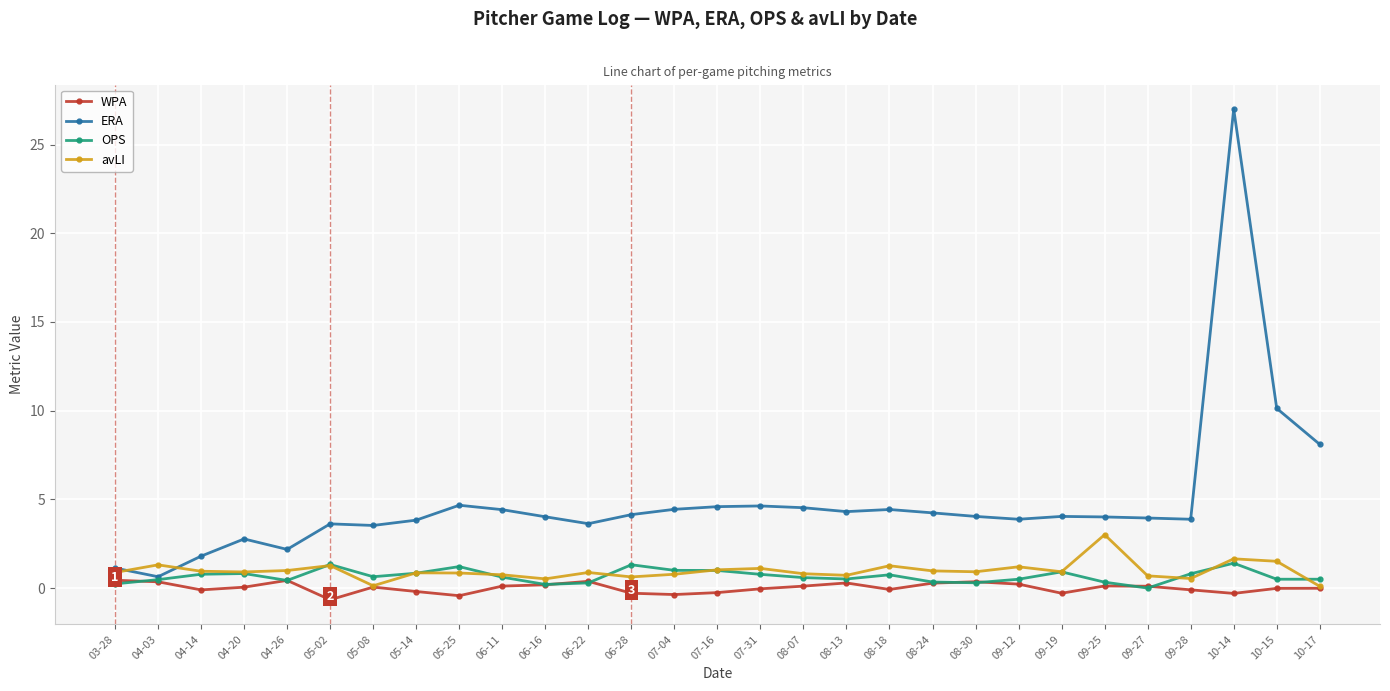

Read the ERA value at 10-14.

27.0